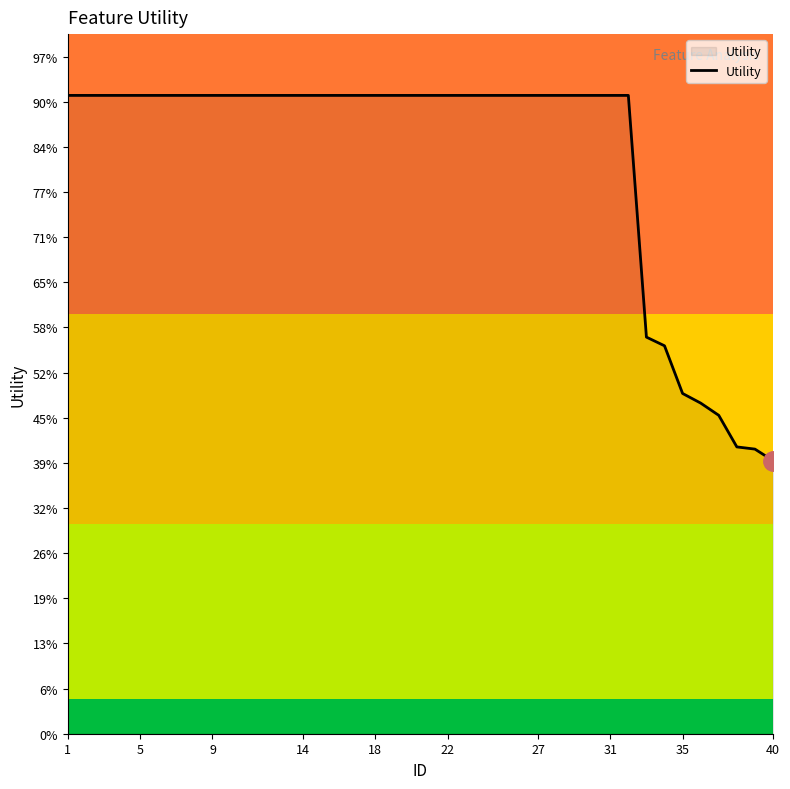

Does the chart have visible grid lines?

No